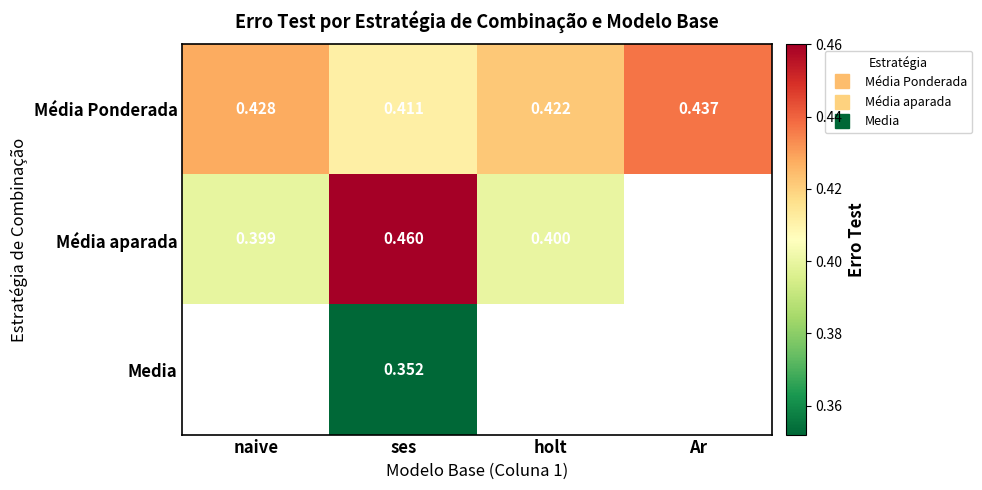

Between naive and Ar, which is larger?

Ar